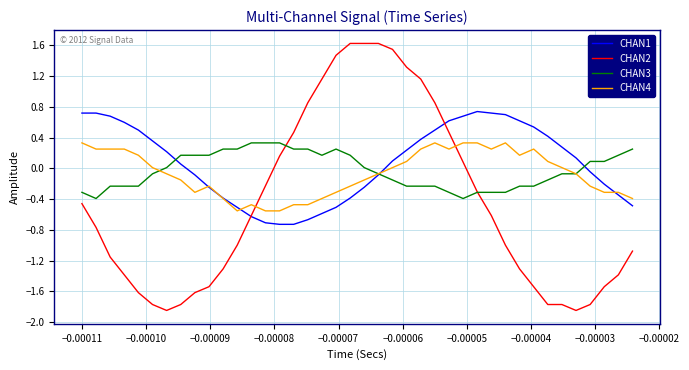

Which series has the largest range (max minus min)?

CHAN2